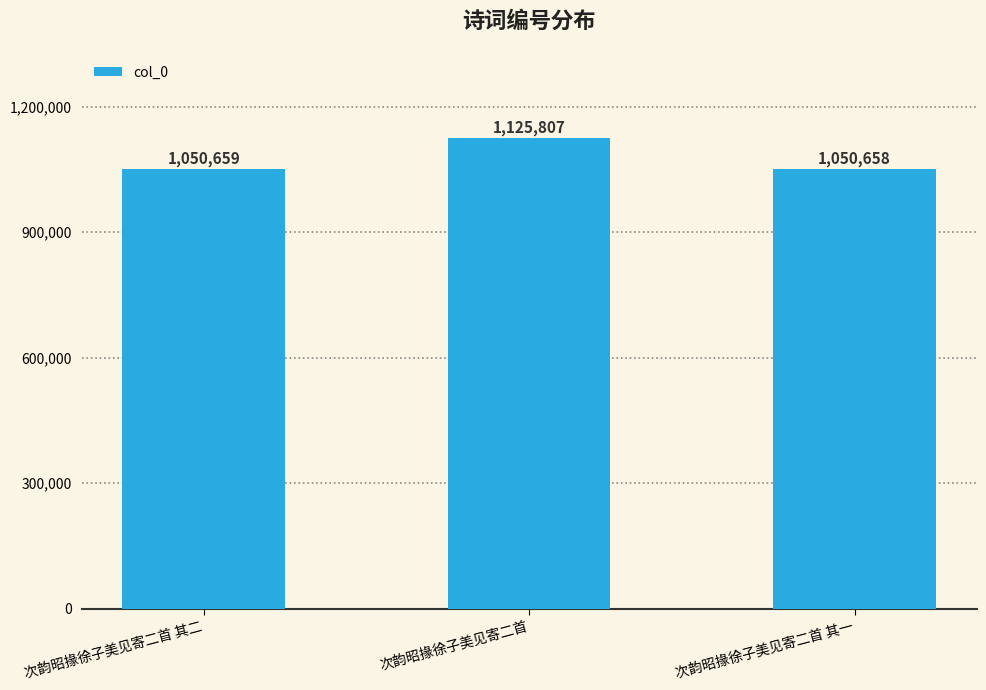

What is the label of the 3rd bar from the left?

次韵昭掾徐子美见寄二首 其一